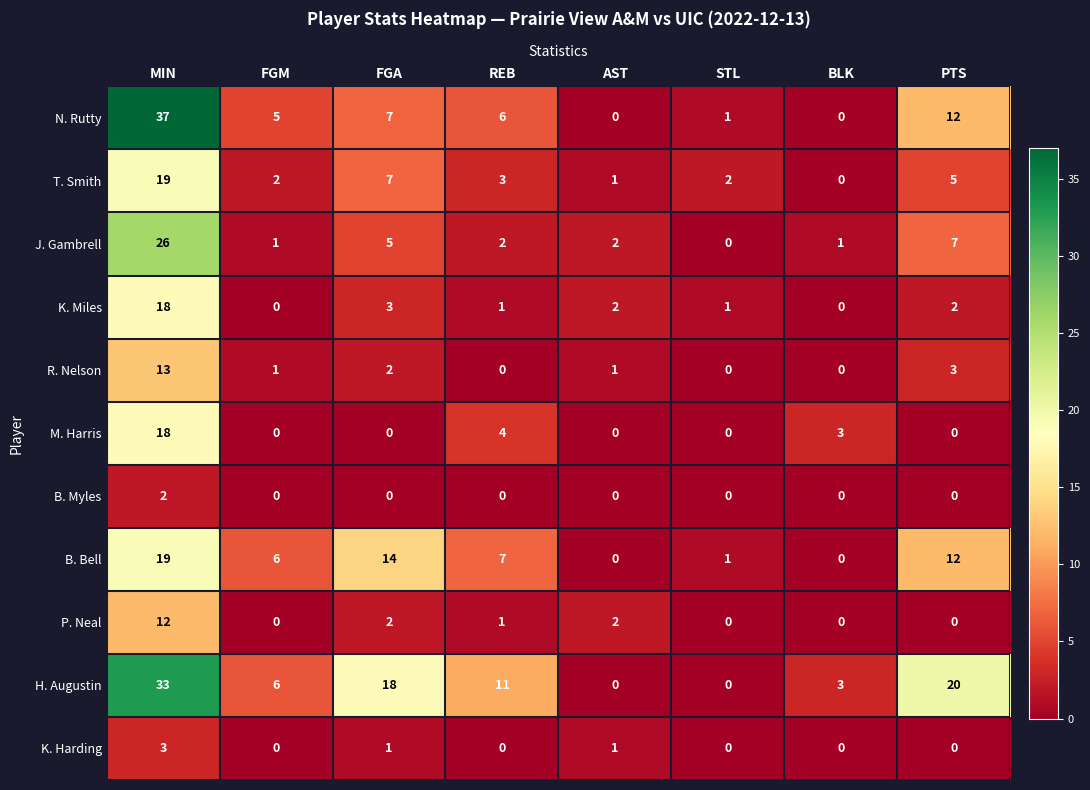

The K. Harding series shows 2 at REB. True or false?

False